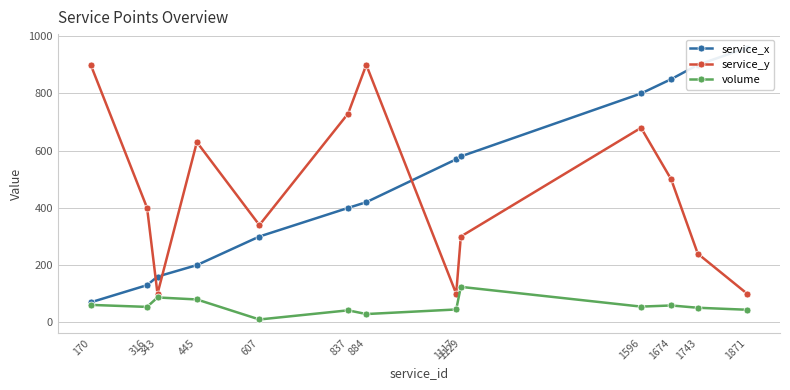

At which label does service_x reach its minimum?

170